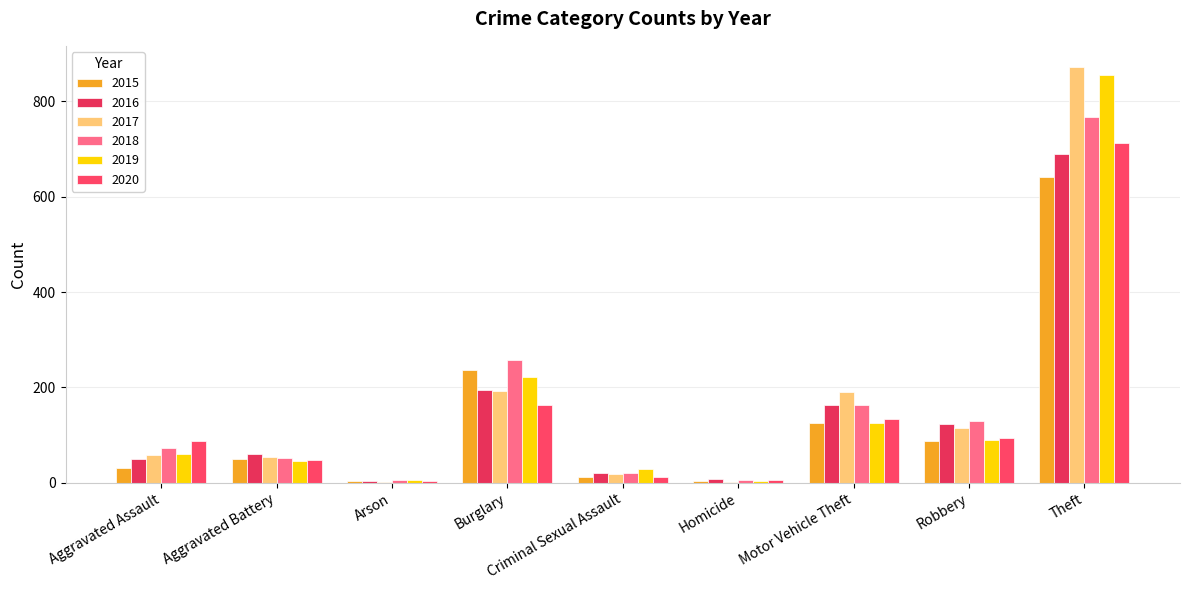

Rank the series at Robbery from highest to lowest value.

2018, 2016, 2017, 2020, 2019, 2015